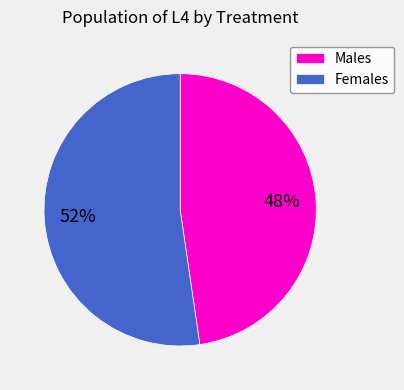

Between Males and Females, which is larger?

Females